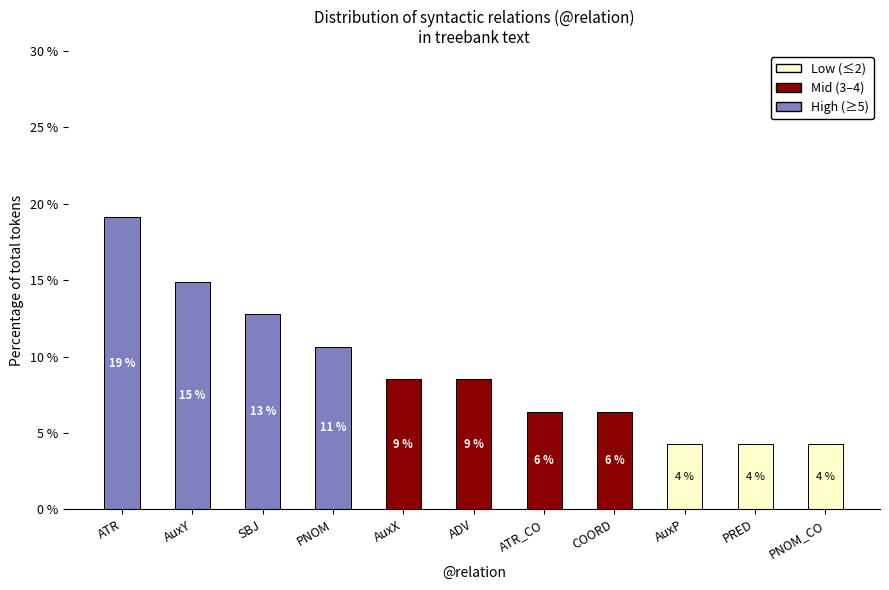

At which category is the sum across all series the highest?

ATR